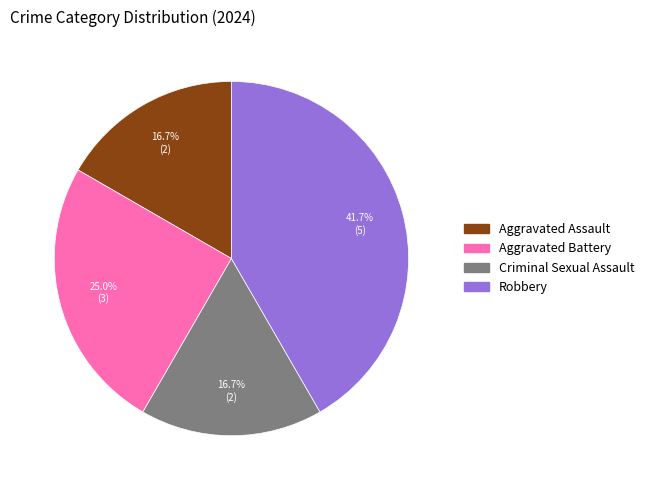

To the nearest percent, what percentage of the pie is Aggravated Battery?

25%